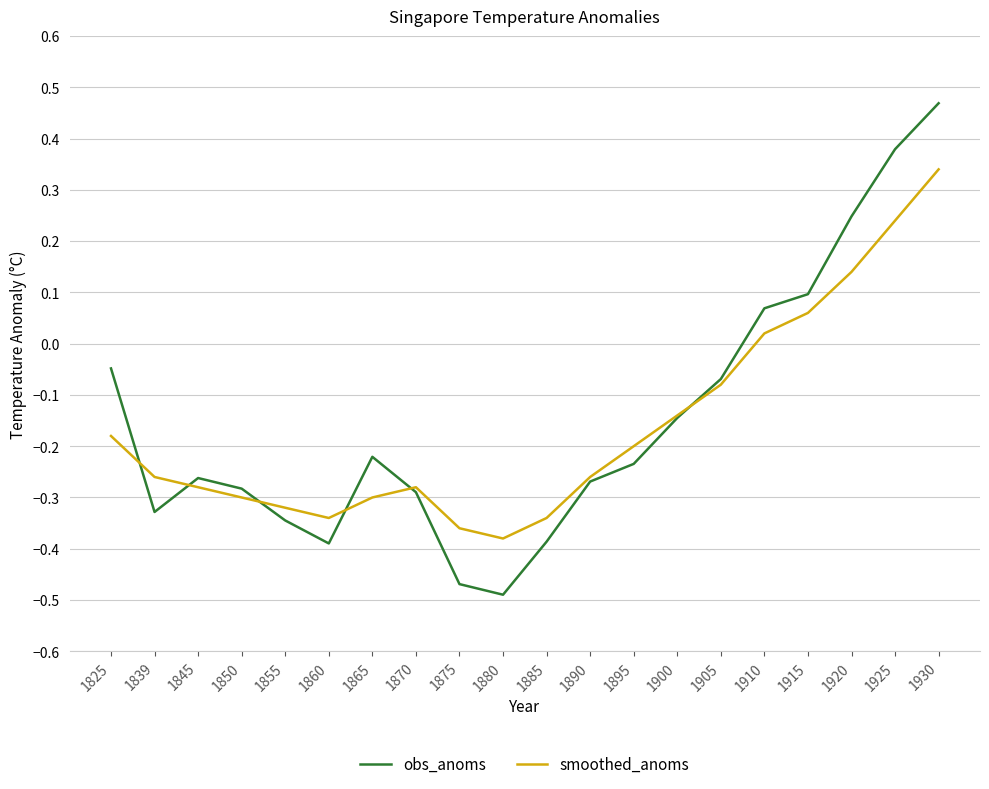

Which series changed the most between 1875 and 1910?

obs_anoms